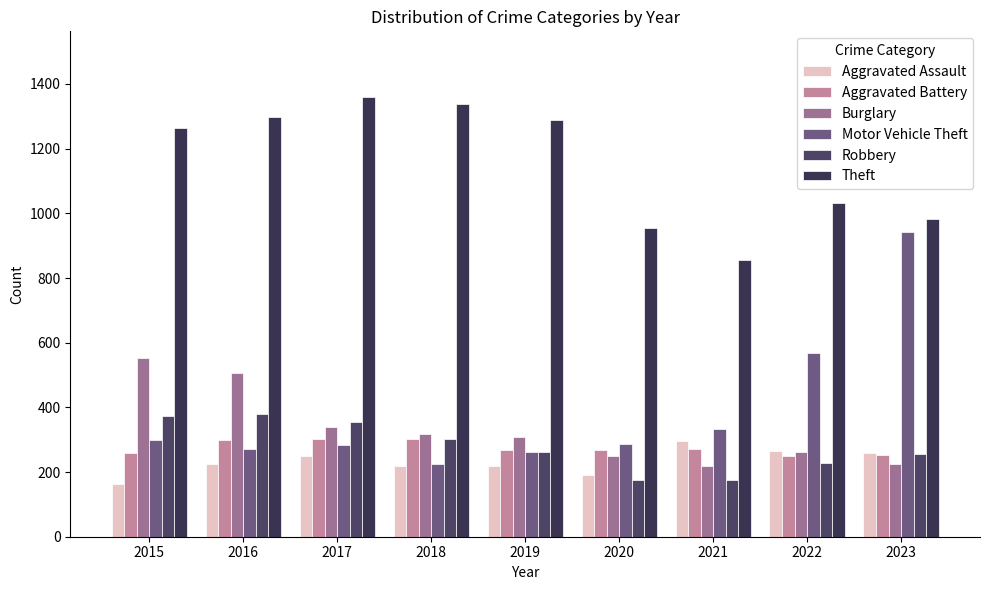

Which category has the highest value in the Motor Vehicle Theft series?

2023